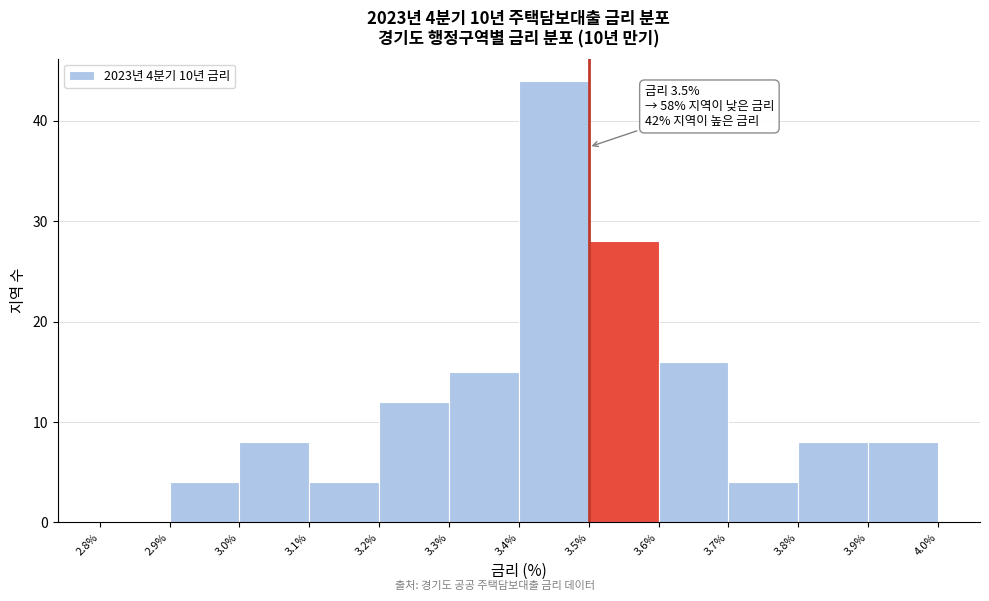

Which range on the x-axis has the tallest bar?

3.4% to 3.5%